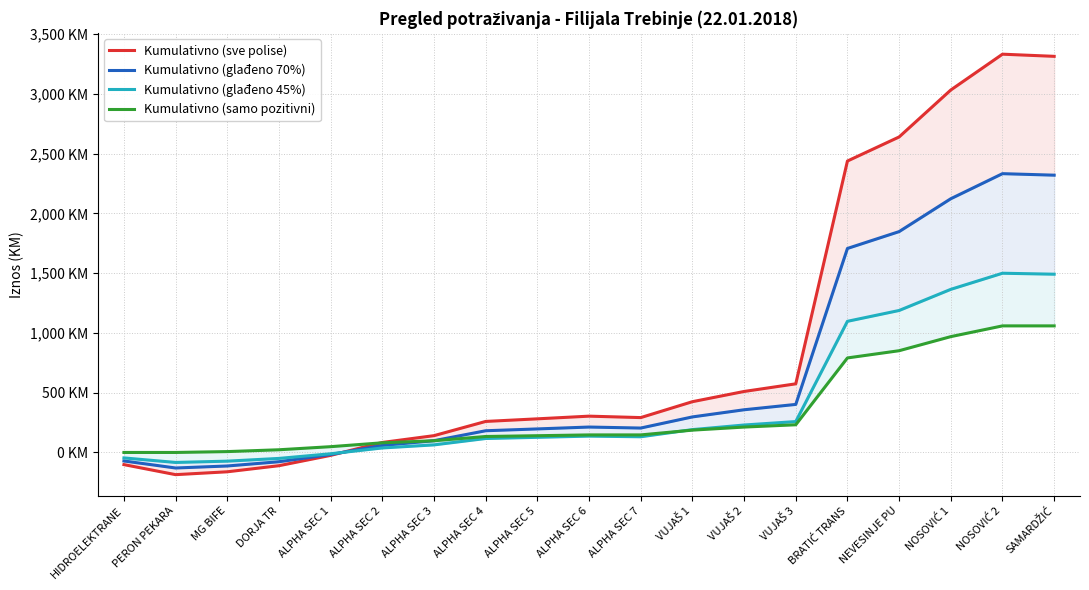

Rank the series by their maximum value, from highest to lowest.

Kumulativno (sve polise), Kumulativno (glađeno 70%), Kumulativno (glađeno 45%), Kumulativno (samo pozitivni)